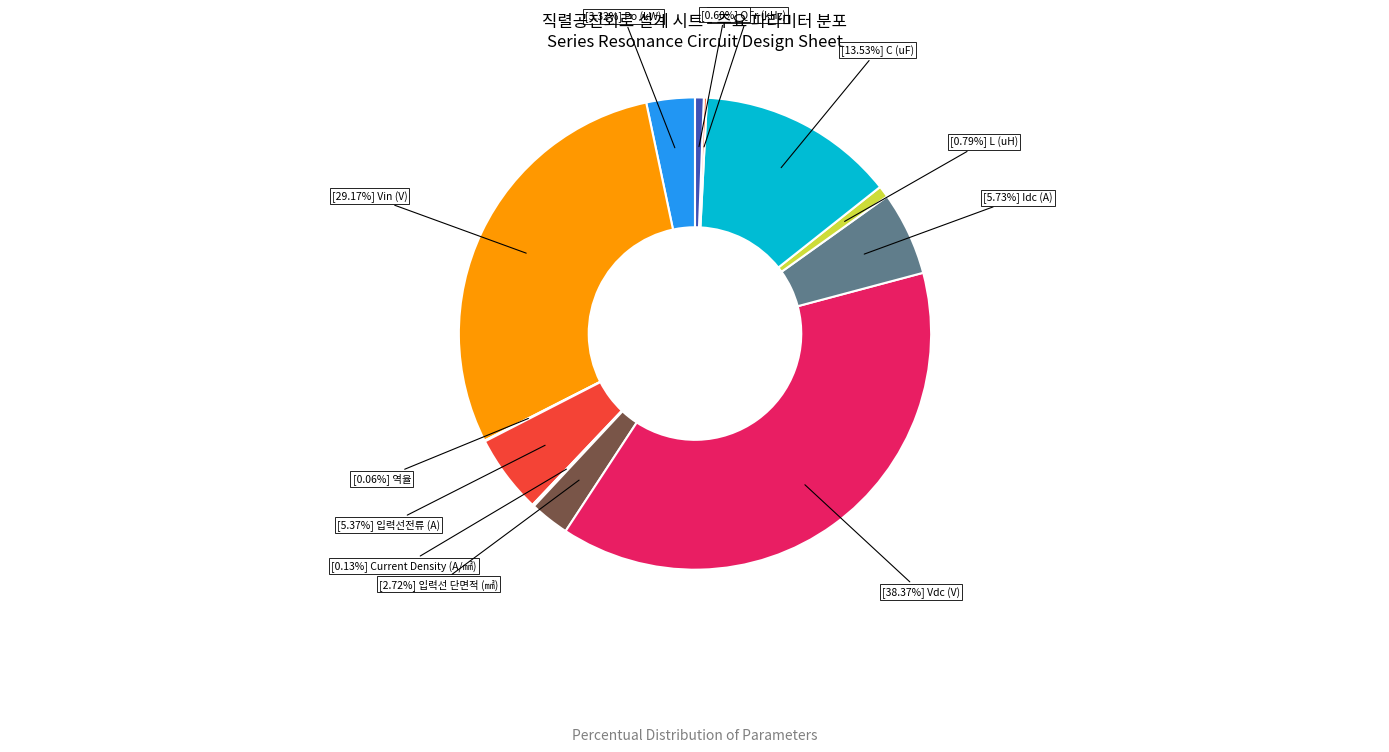

Count the number of slices in the pie.

12